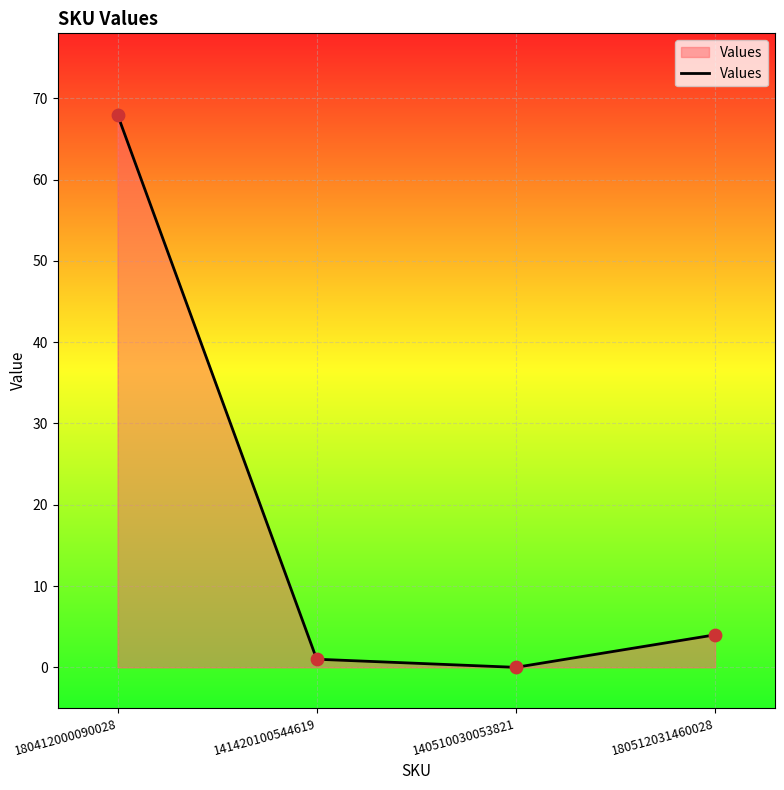

What is the ratio of the value at 180412000090028 to the value at 180512031460028?

17.0